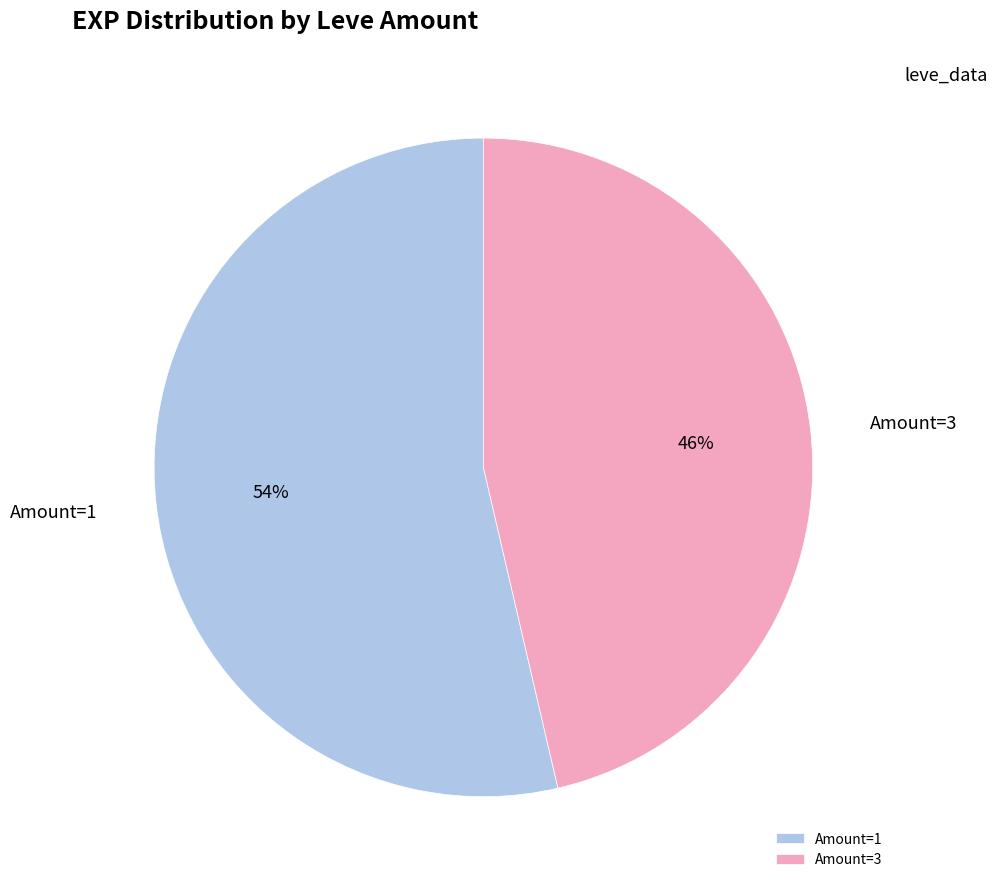

Do Amount=1 and Amount=3 together represent more than half of the pie?

Yes